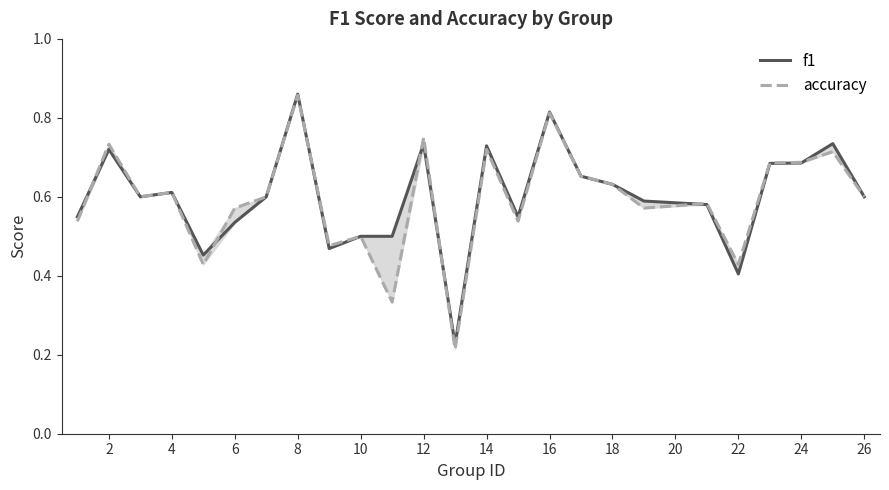

How many interior local peaks does the accuracy series have?

9